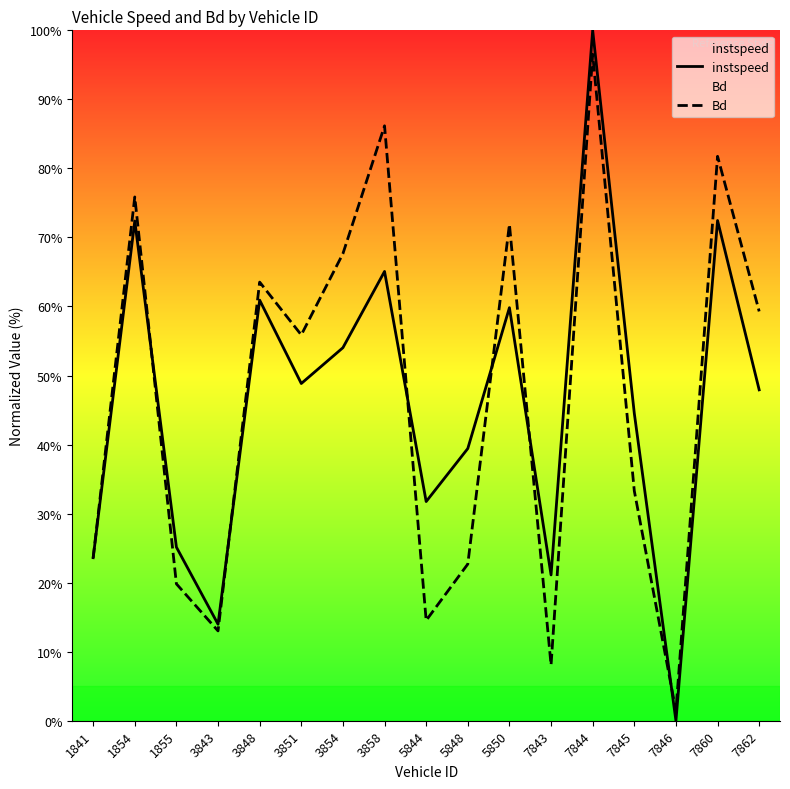

At how many categories does at least one series exceed 75?

4